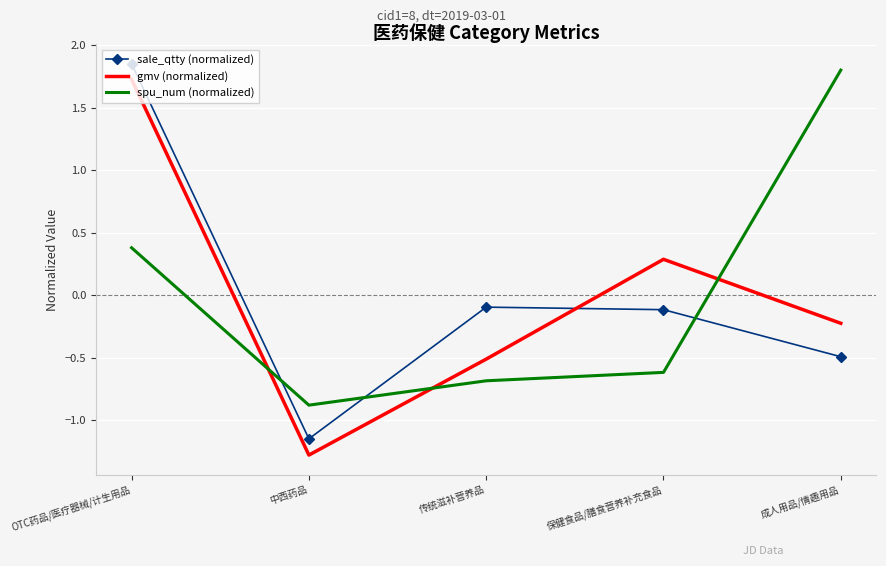

What value does the gmv (normalized) series have at 保健食品/膳食营养补充食品?

0.3